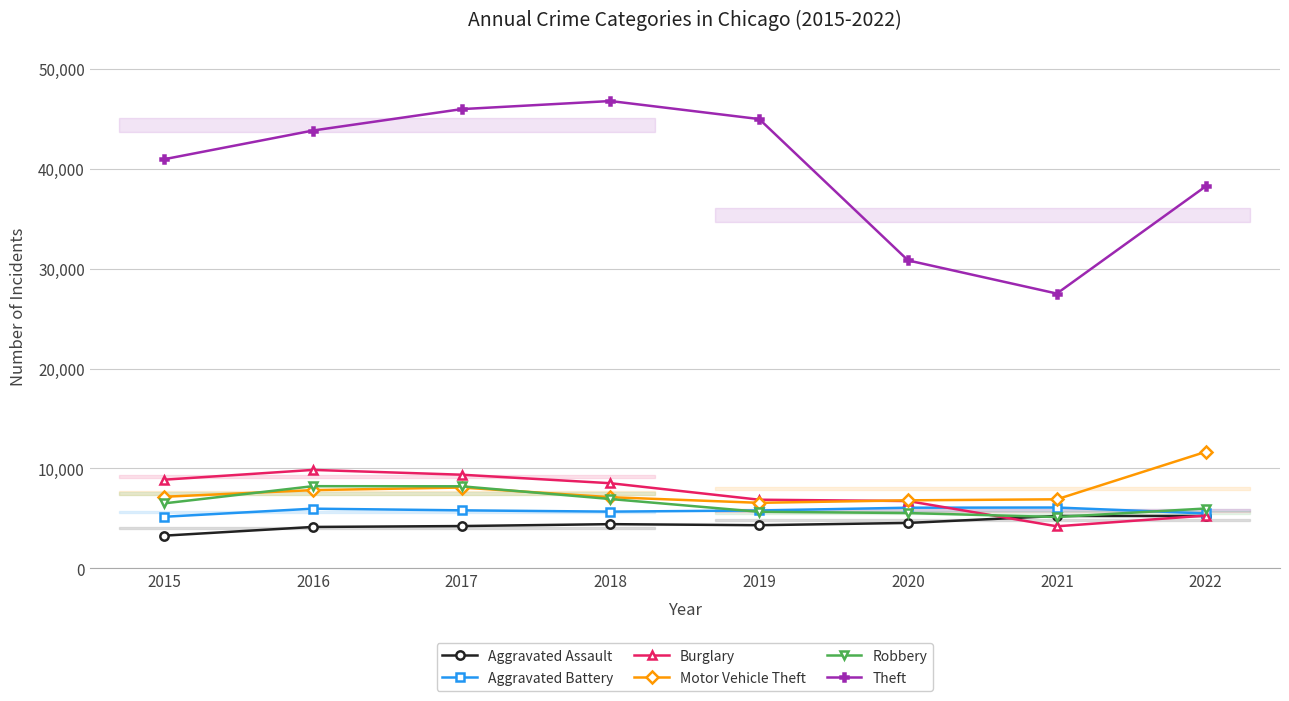

What is the highest value of the Aggravated Assault series?

5243